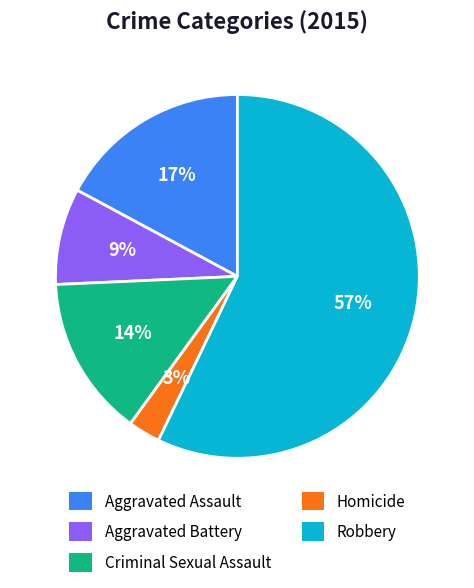

Between Aggravated Battery and Robbery, which is larger?

Robbery